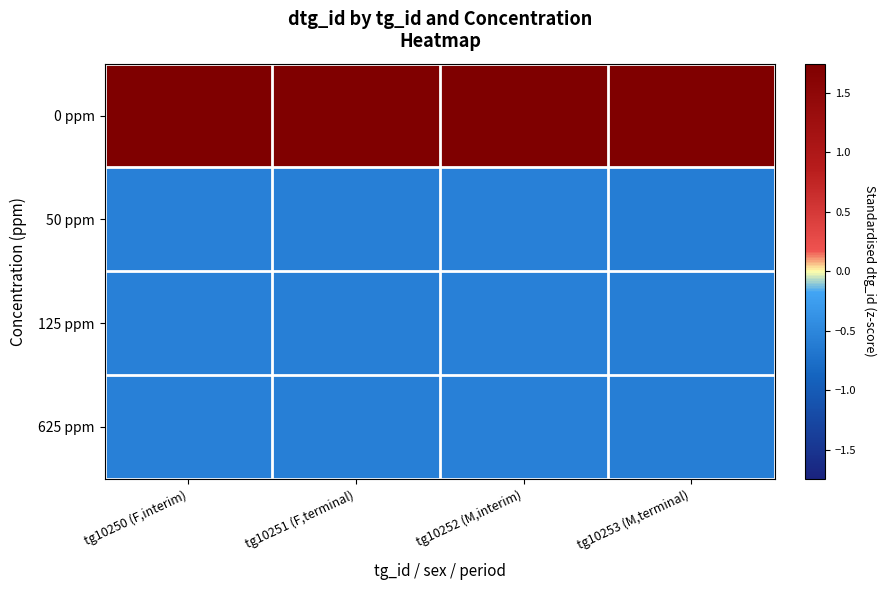

Reading left to right, list all the values displayed in this chart.

0 ppm: tg10250 (F,interim)=1.7	tg10251 (F,terminal)=1.7	tg10252 (M,interim)=1.7	tg10253 (M,terminal)=1.7
50 ppm: tg10250 (F,interim)=-0.6	tg10251 (F,terminal)=-0.6	tg10252 (M,interim)=-0.6	tg10253 (M,terminal)=-0.6
125 ppm: tg10250 (F,interim)=-0.6	tg10251 (F,terminal)=-0.6	tg10252 (M,interim)=-0.6	tg10253 (M,terminal)=-0.6
625 ppm: tg10250 (F,interim)=-0.6	tg10251 (F,terminal)=-0.6	tg10252 (M,interim)=-0.6	tg10253 (M,terminal)=-0.6